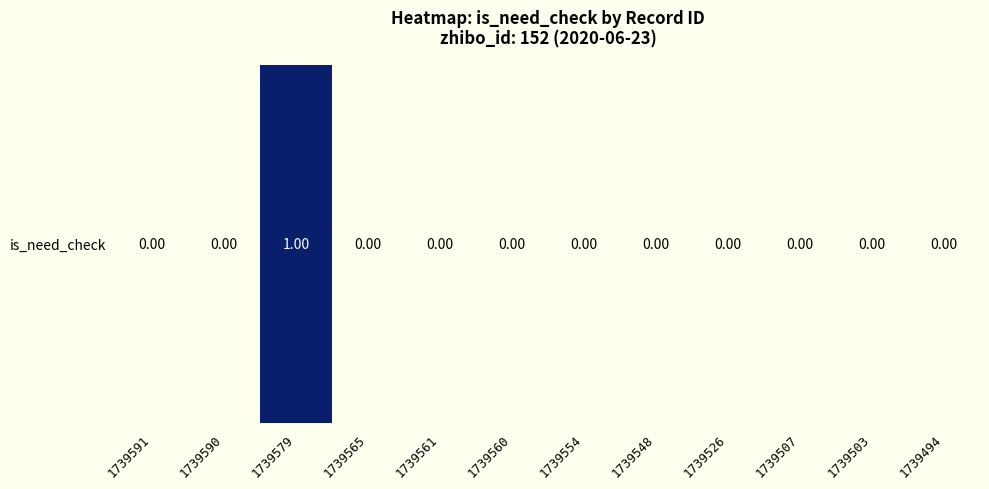

Reading left to right, what are all the values shown in this chart?

1739591=0	1739590=0	1739579=1	1739565=0	1739561=0	1739560=0	1739554=0	1739548=0	1739526=0	1739507=0	1739503=0	1739494=0